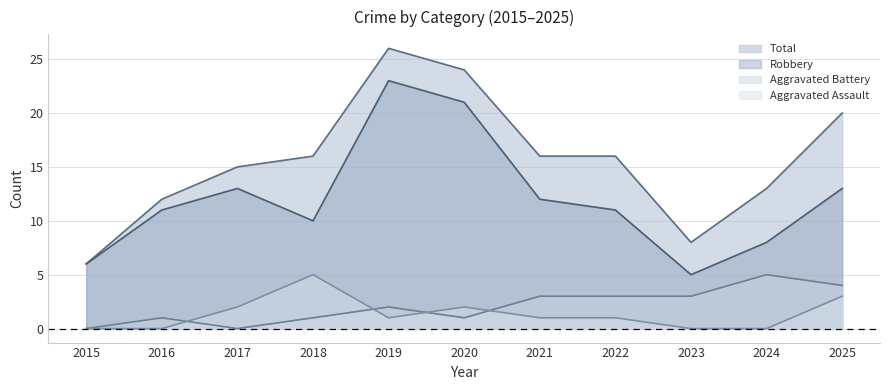

At which category is the sum across all series the highest?

2019